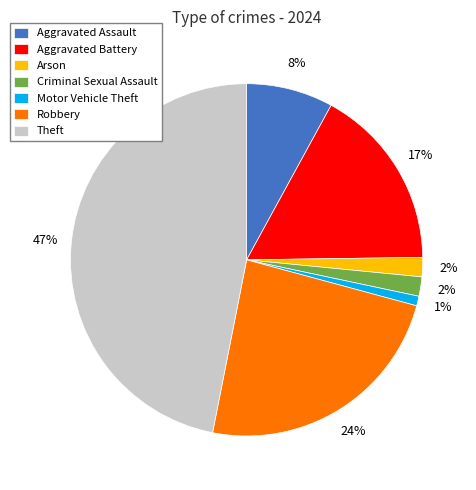

What is the smallest slice in the pie chart?

Motor Vehicle Theft